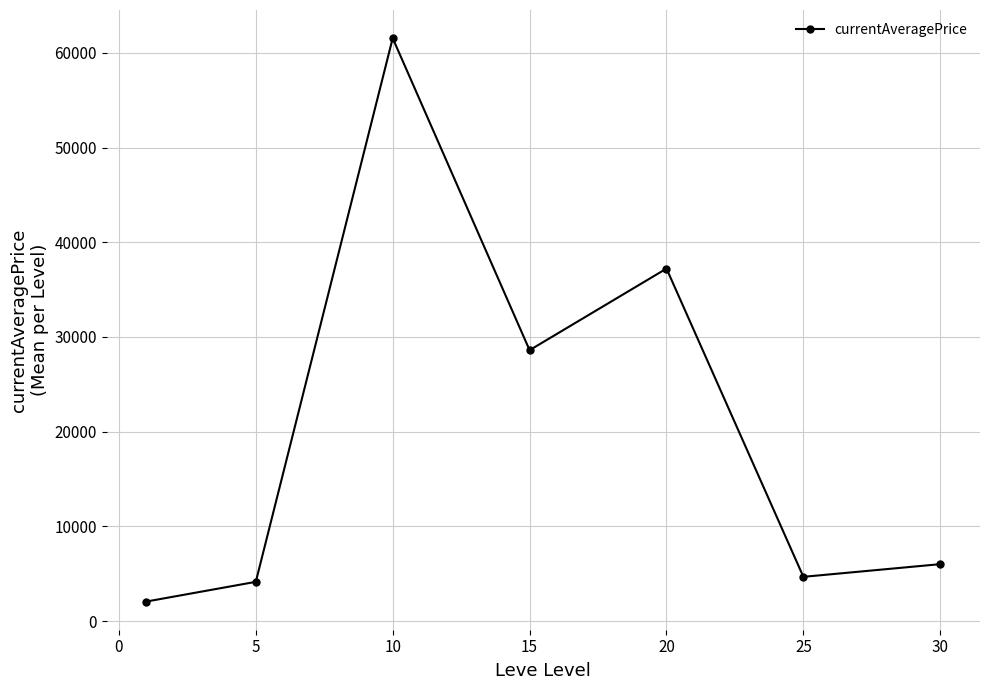

True or false: there are more than 2 points higher than both neighbors.

False